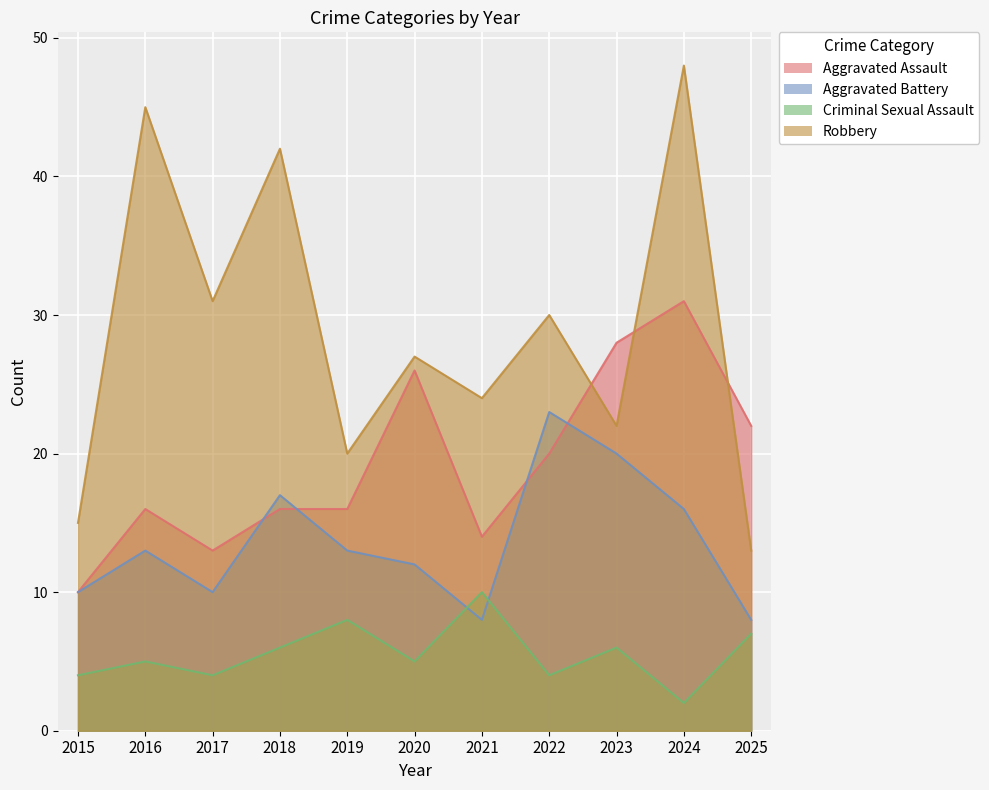

What is the difference between the Aggravated Assault values at 2015 and 2024?

21